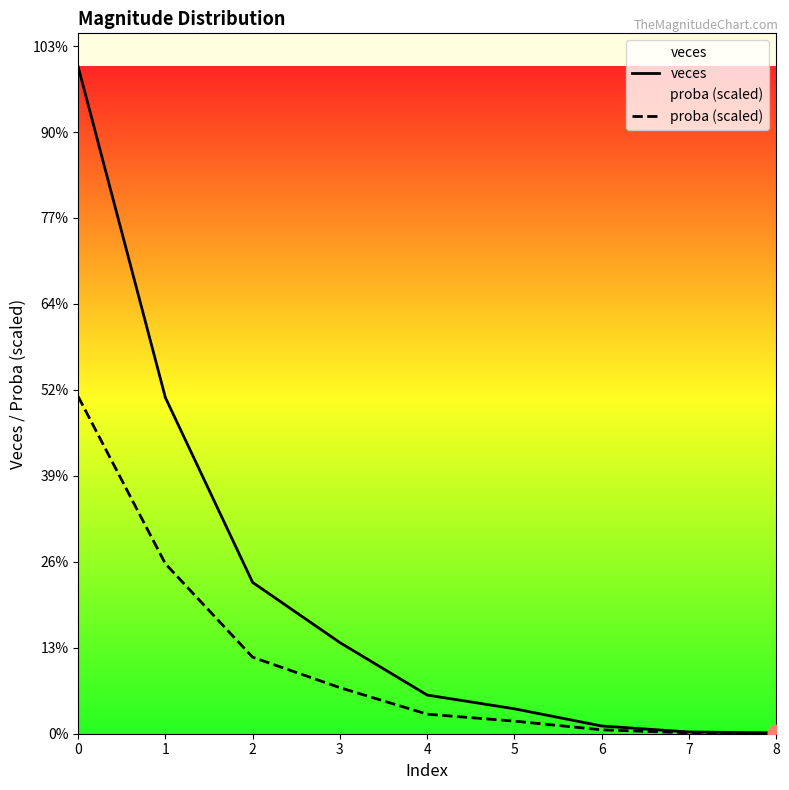

What is the difference between the maximum and minimum values in the veces series?

775.0